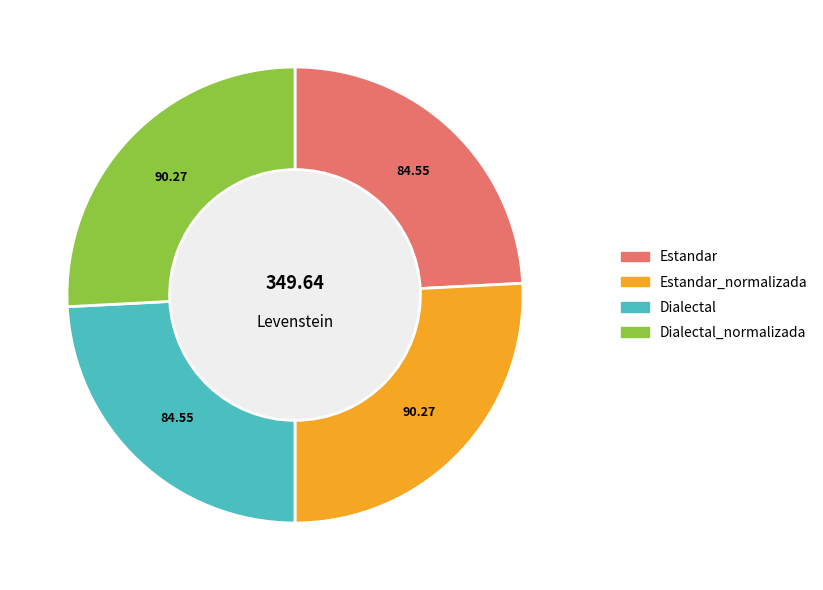

Is there a majority slice in this chart?

No